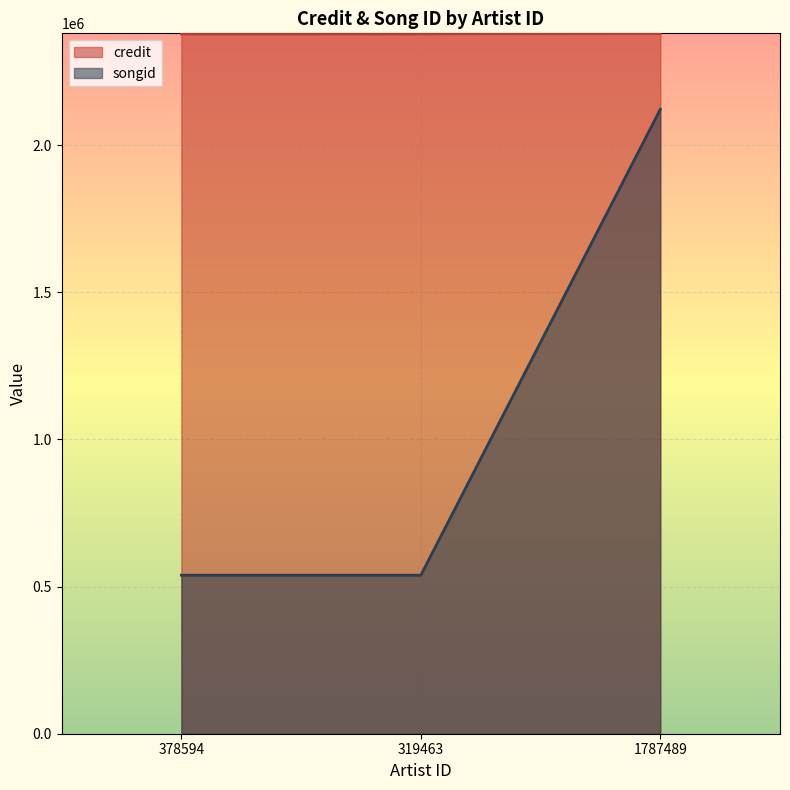

What is the value of the credit point at the 2nd from the left?

2377773